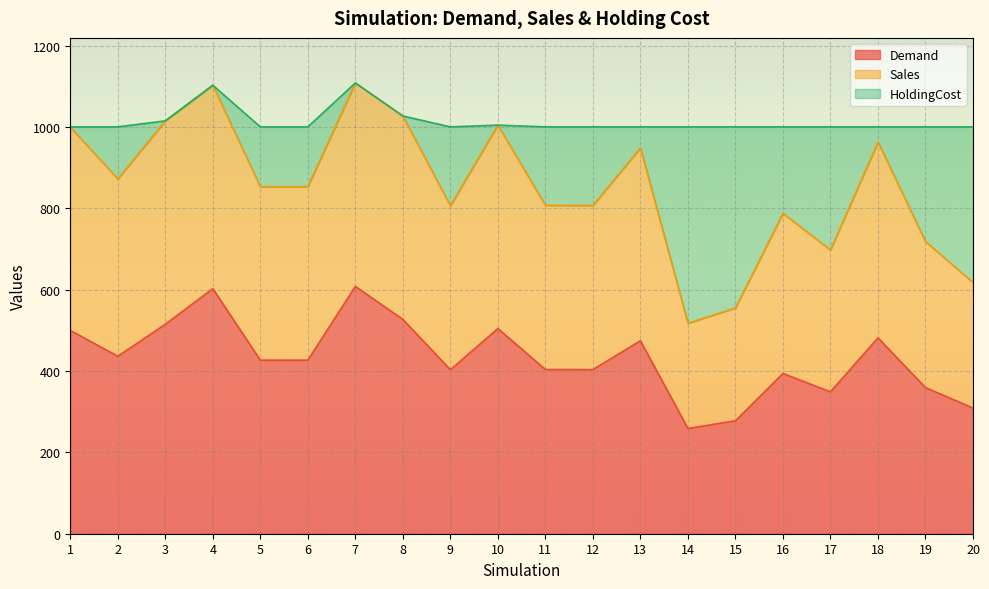

At which label does Sales first exceed 853?

1